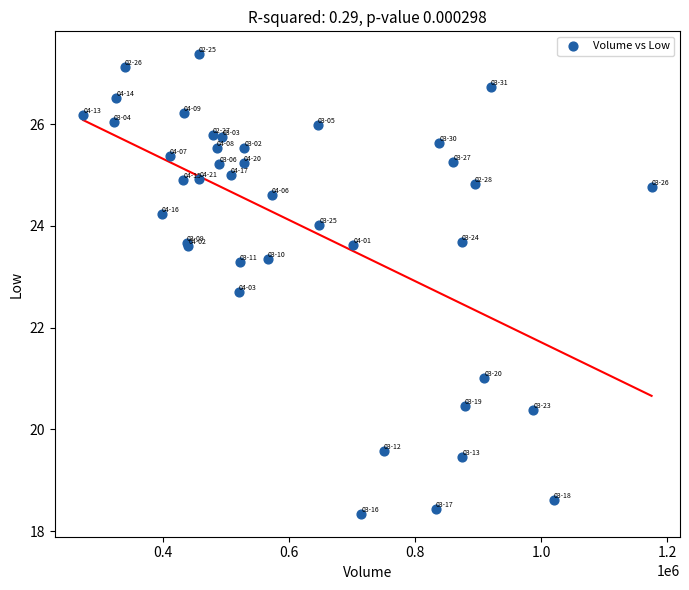

What Y value in the scatter plot is closest to 22?

22.7